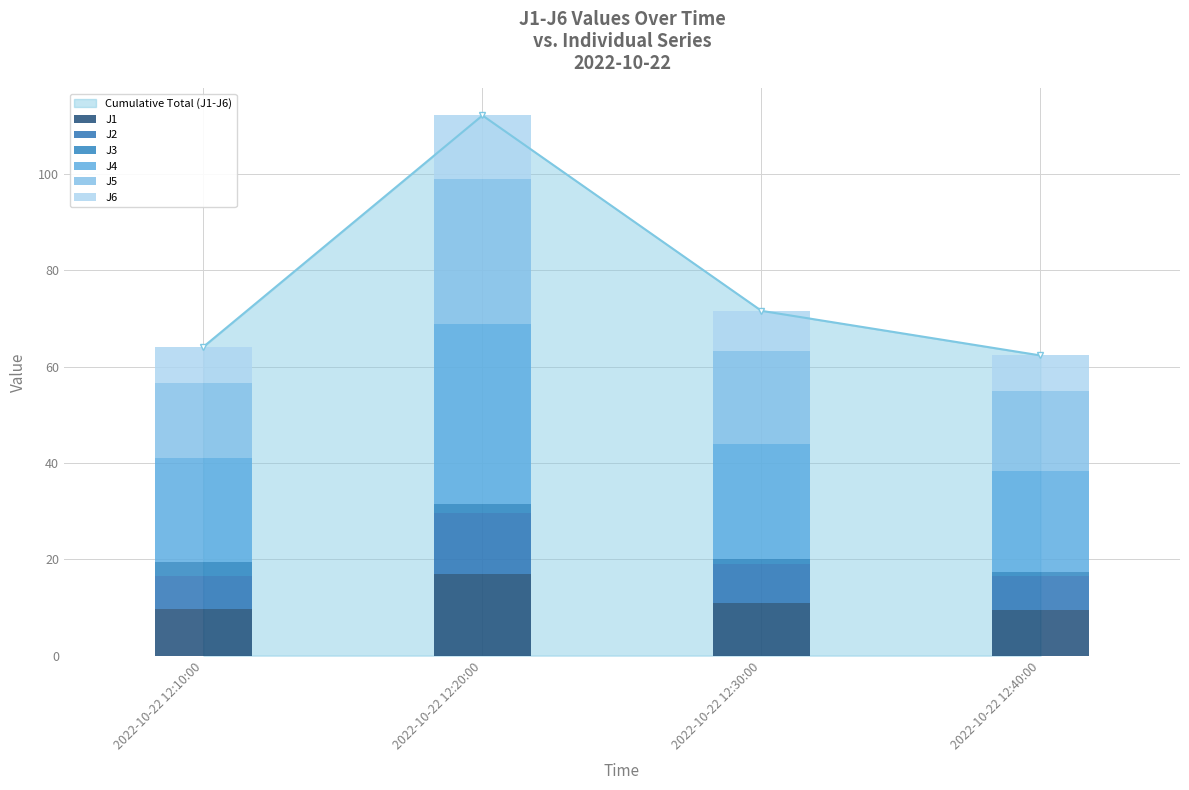

What is the value of the J6 bar at the 2nd from the left?

13.3